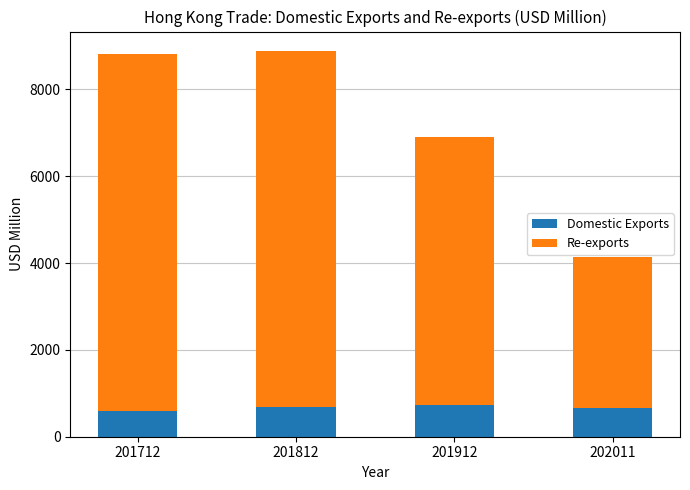

Is it true that Domestic Exports equals 655.7 at 202011?

True